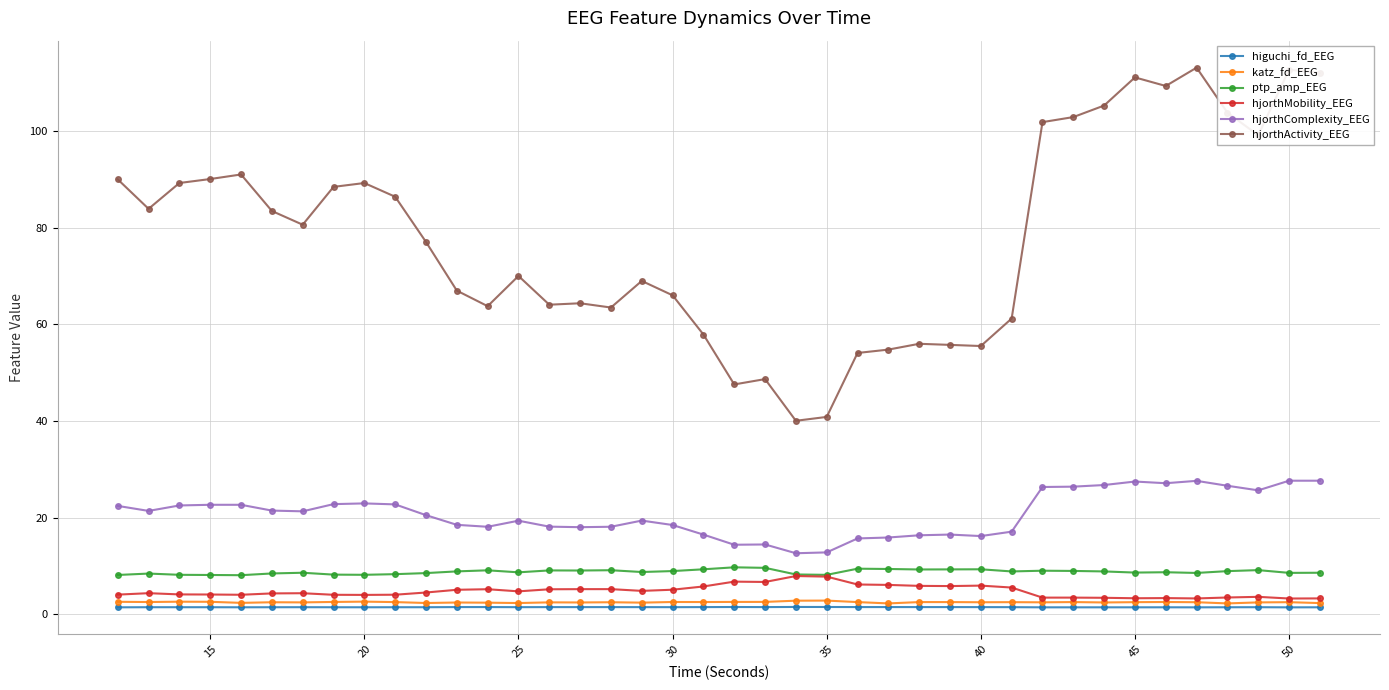

True or false: higuchi_fd_EEG and ptp_amp_EEG intersect in this chart.

False